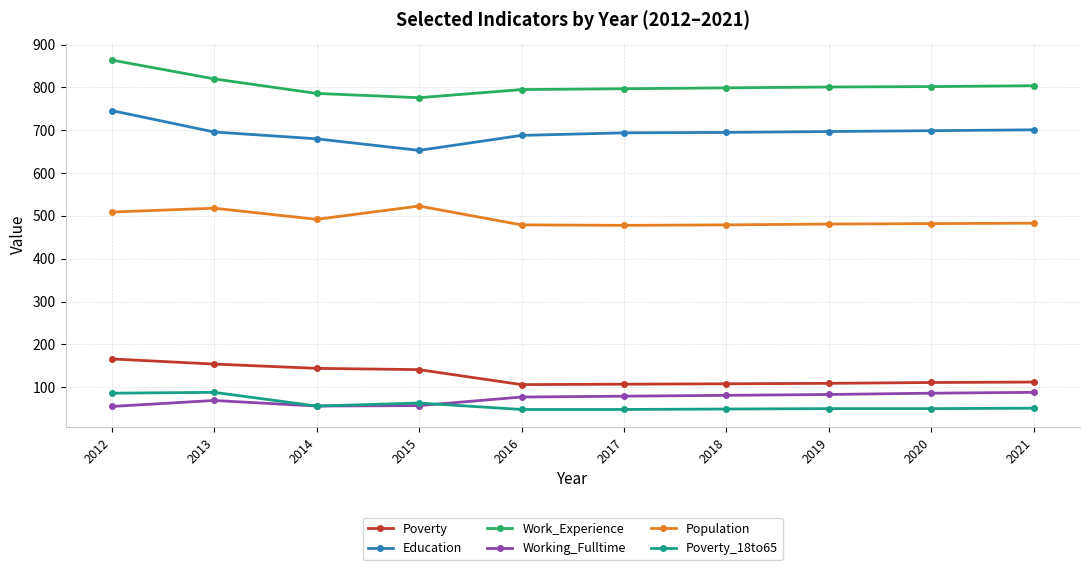

What is the value of the Working_Fulltime point at the 4th from the left?

57